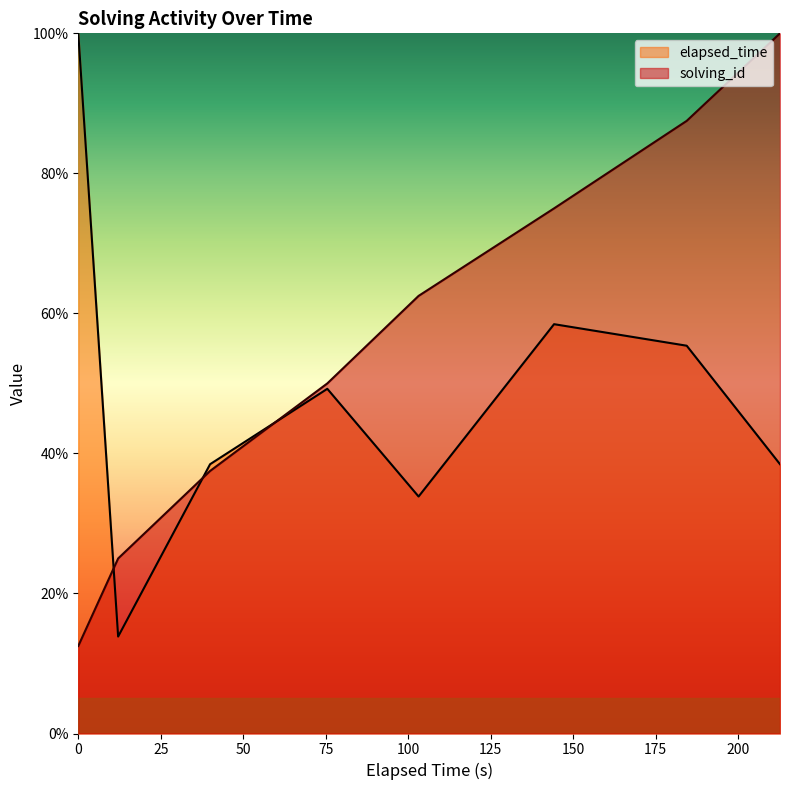

What is the average value of the solving_id series?

56.2